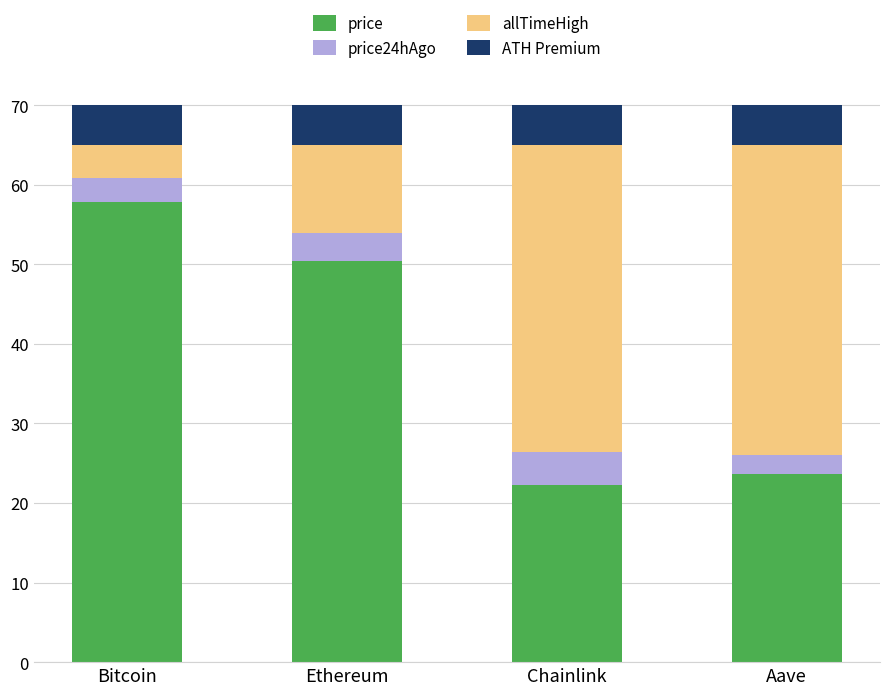

At which label does price reach its peak?

Bitcoin